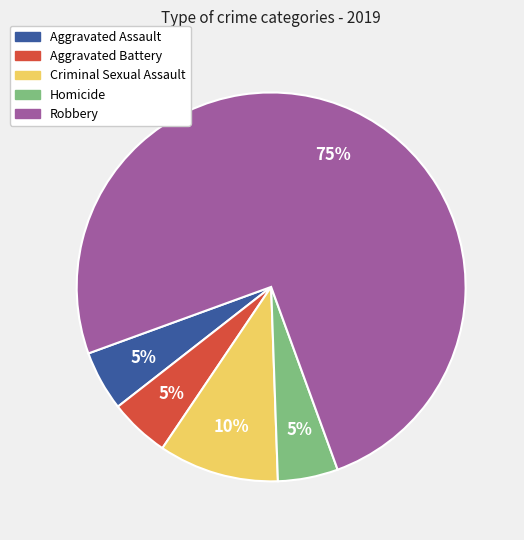

What is the majority slice?

Robbery